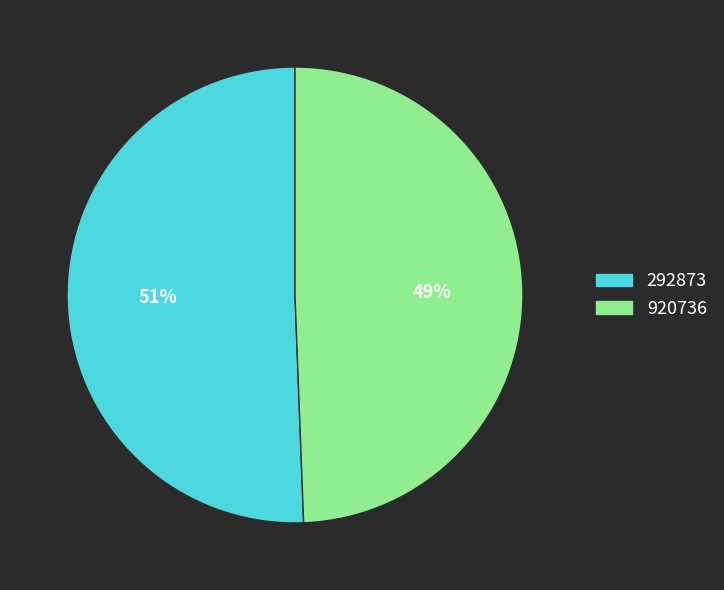

To the nearest percent, what is the combined percentage of 292873 and 920736?

100%